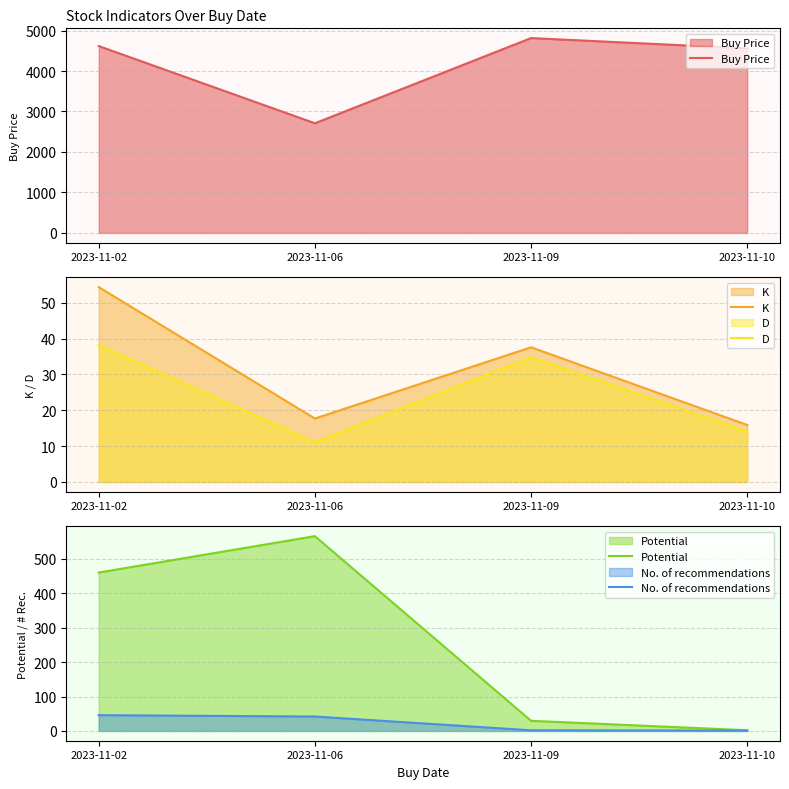

What are all the series names shown in the legend?

Buy Price, K, D, Potential, No. of recommendations